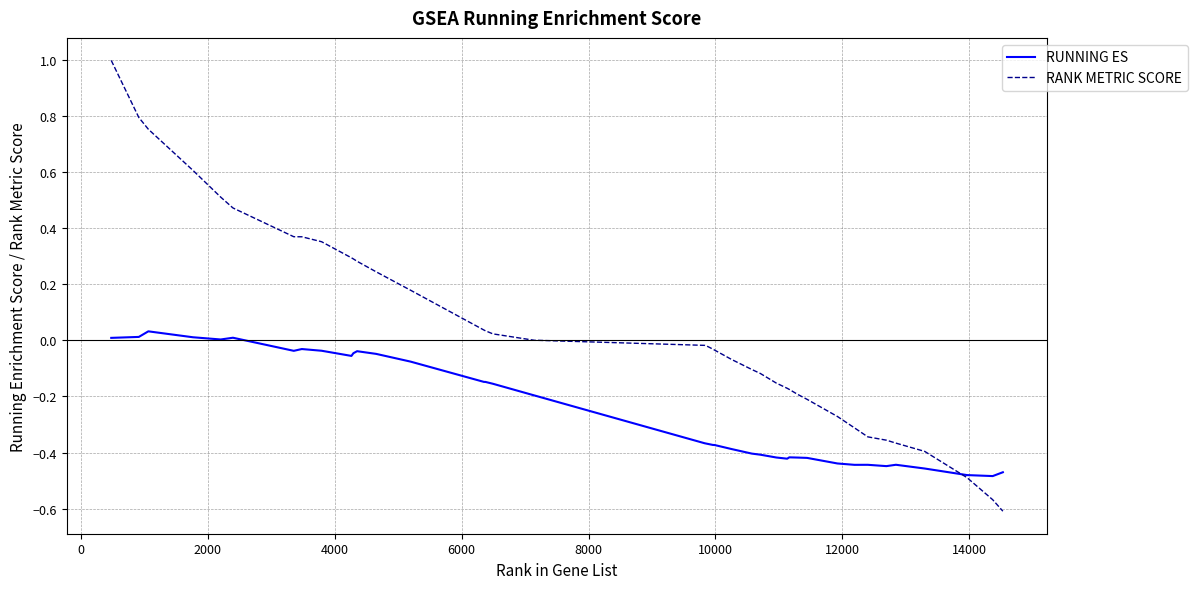

What is the maximum value shown in the chart?

1.0